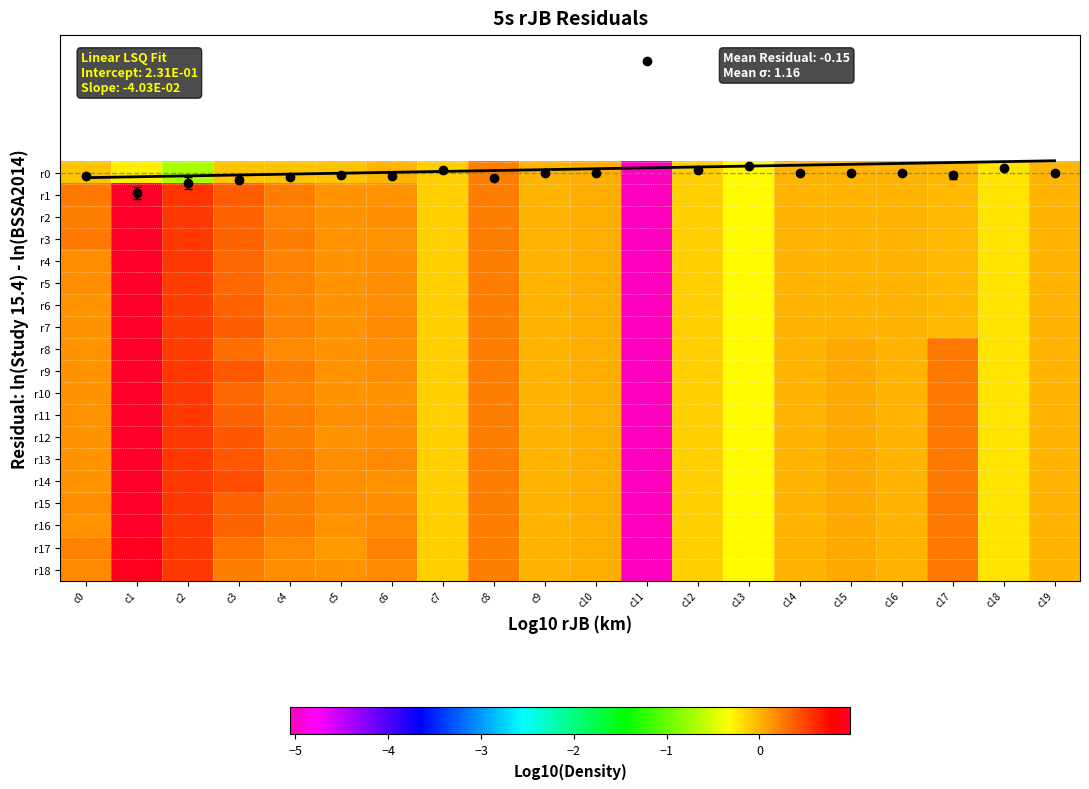

Which category has the highest value in the r17 series?

c1